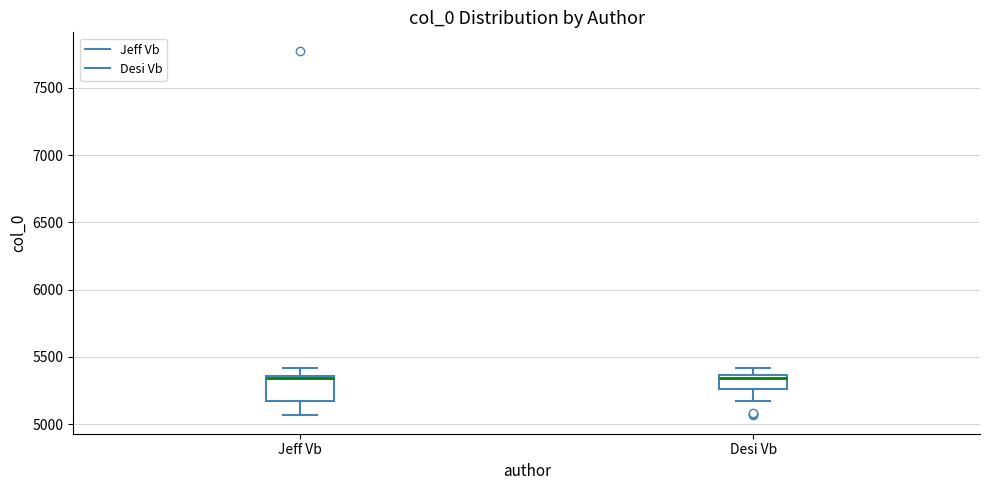

Reading left to right, read every box against the y-axis: the position of its median line, the range the box covers, and the ends of its whiskers. The values are not printed on the chart, so give them approximately, as read against the axis.

Jeff Vb: median 5350 (just below the box's upper edge), box 5150 to 5350, whiskers 5050 to 5400
Desi Vb: median 5350 (just below the box's upper edge), box 5250 to 5350, whiskers 5200 to 5400